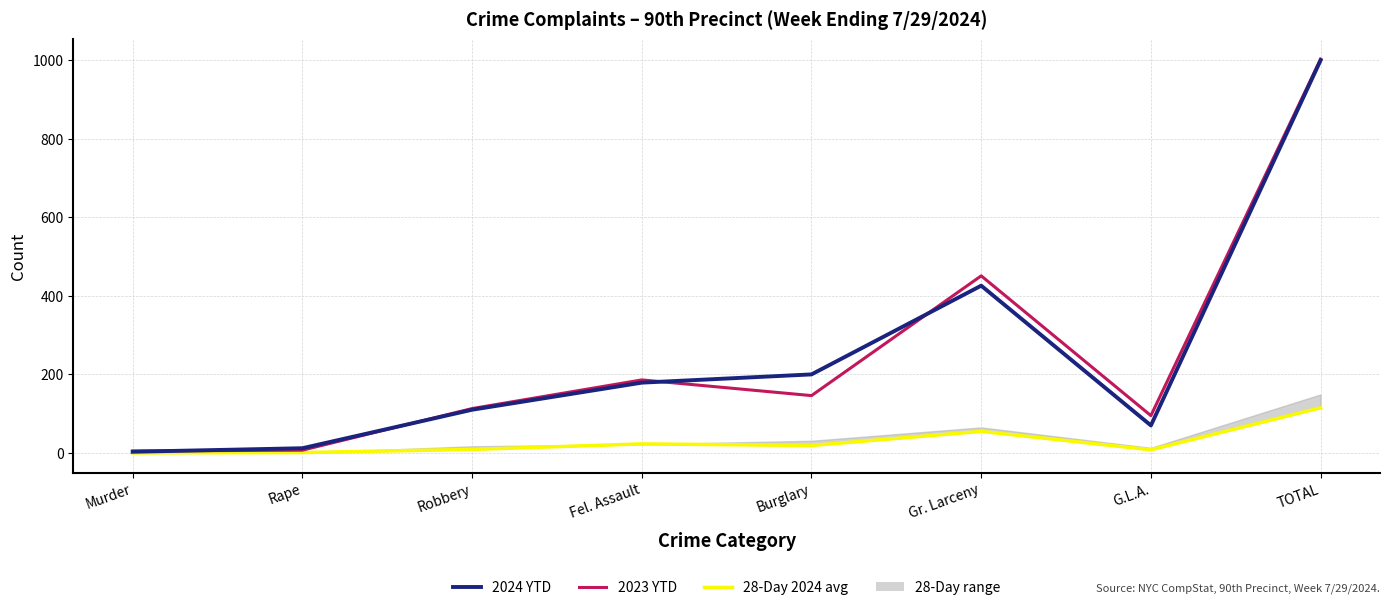

Reading left to right, transcribe all the data shown in this chart.

28-Day 2024: Murder=0	Rape=1	Robbery=9	Fel. Assault=23	Burglary=19	Gr. Larceny=55	G.L.A.=8	TOTAL=115
2023 YTD: Murder=5	Rape=7	Robbery=113	Fel. Assault=186	Burglary=146	Gr. Larceny=451	G.L.A.=95	TOTAL=1003
2024 YTD: Murder=3	Rape=12	Robbery=110	Fel. Assault=179	Burglary=200	Gr. Larceny=426	G.L.A.=70	TOTAL=1000